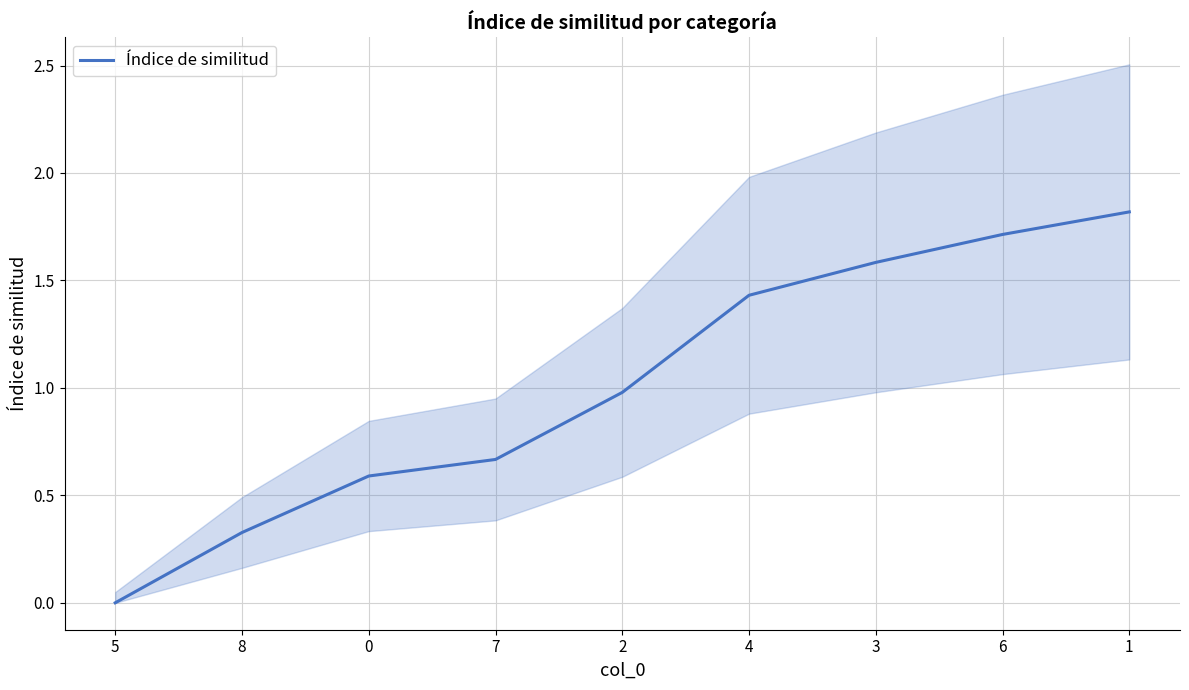

The value at 0 is 0.6. True or false?

True